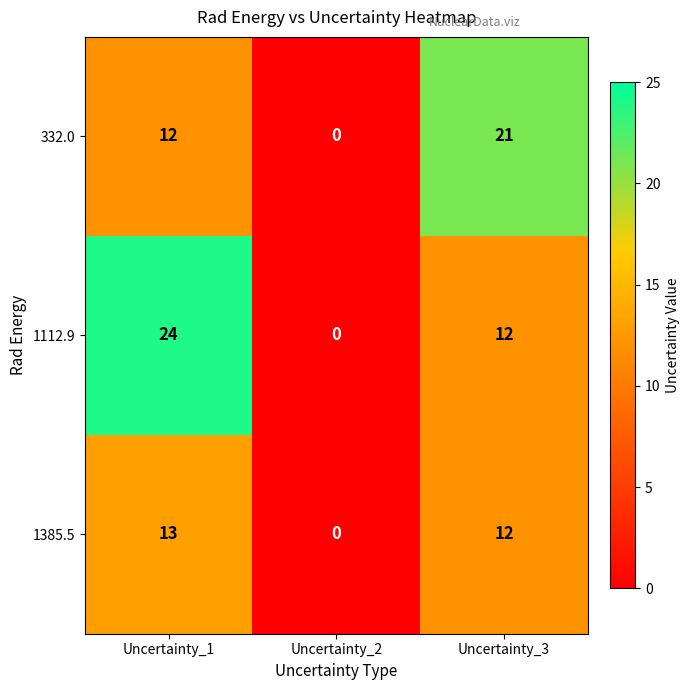

Rank the series at Uncertainty_1 from lowest to highest value.

332.0, 1385.5, 1112.9